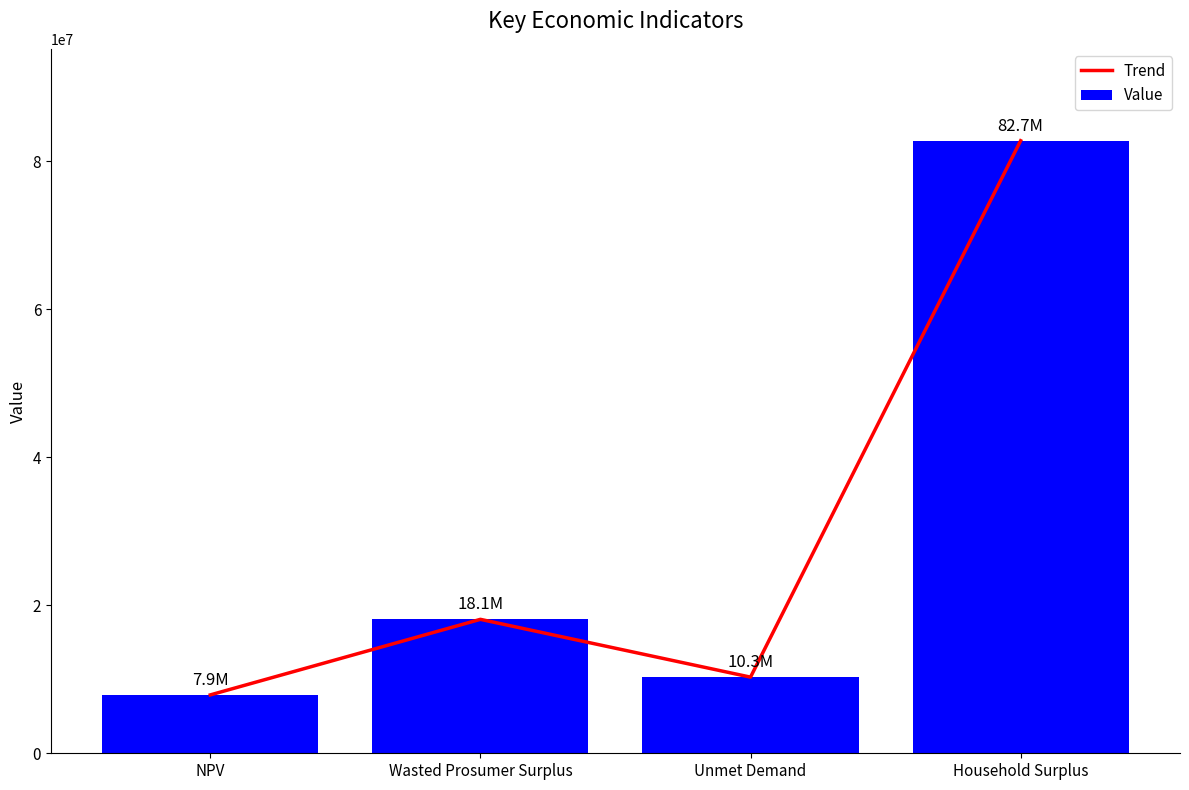

What is the lowest value of the Trend series?

7884620.4